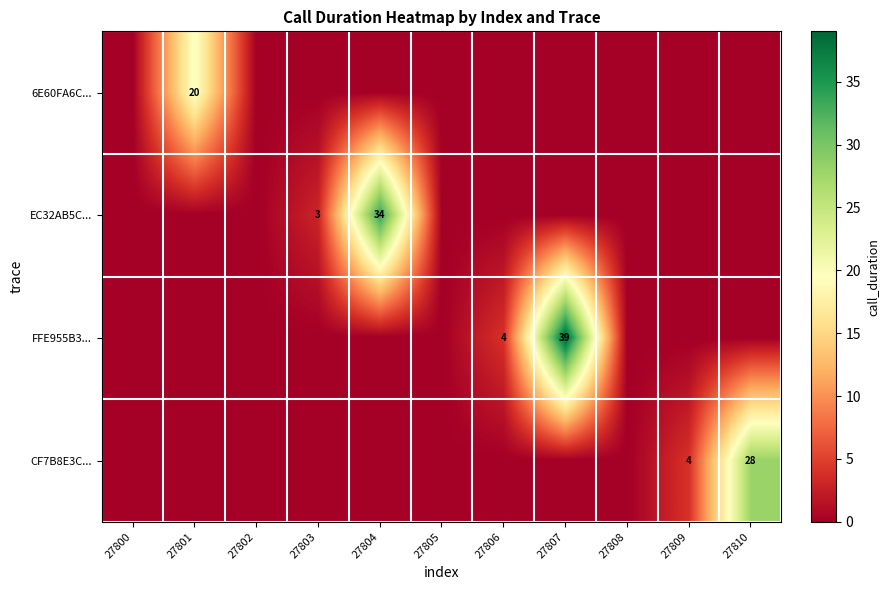

The FFE955B3... series shows 4 at 27806. True or false?

True